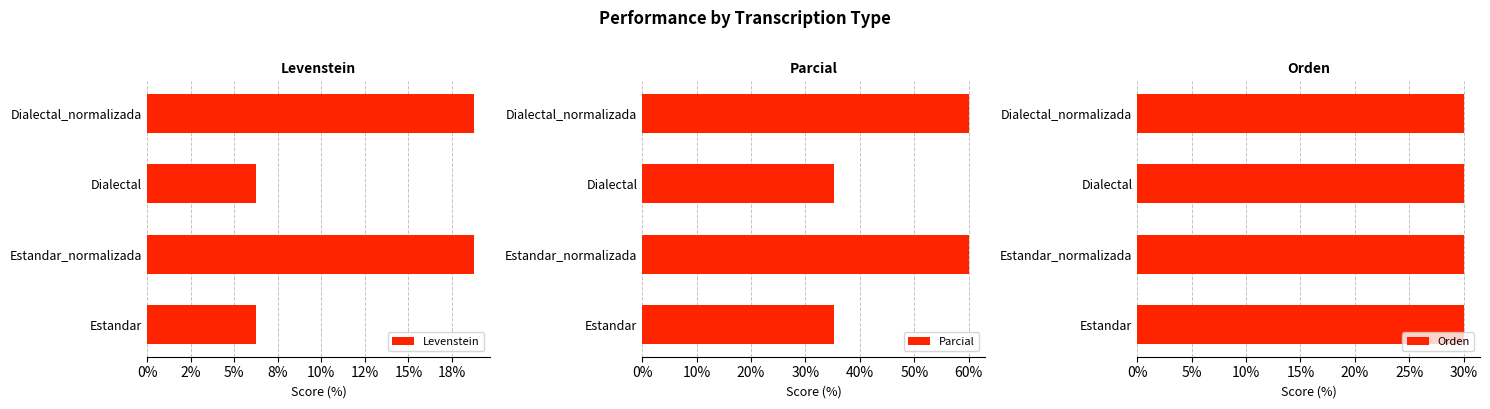

What is the greatest value displayed?

60.0